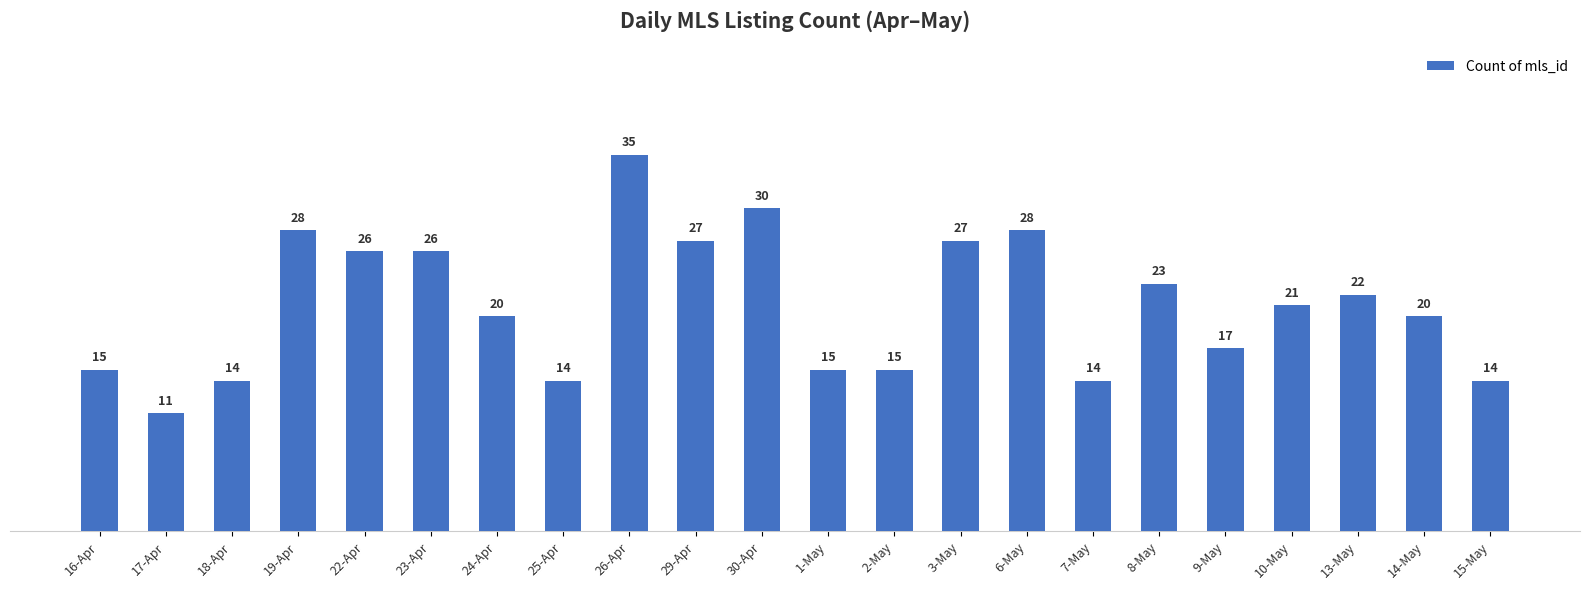

What is the difference between the values at 8-May and 13-May?

1